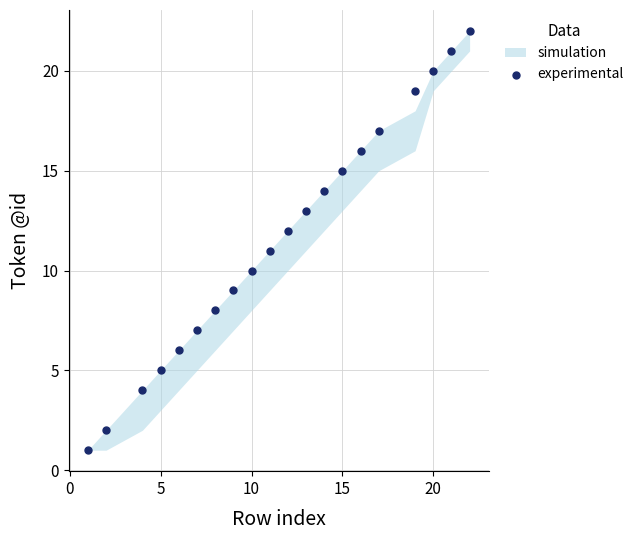

What is the range of Y values (max minus min)?

21